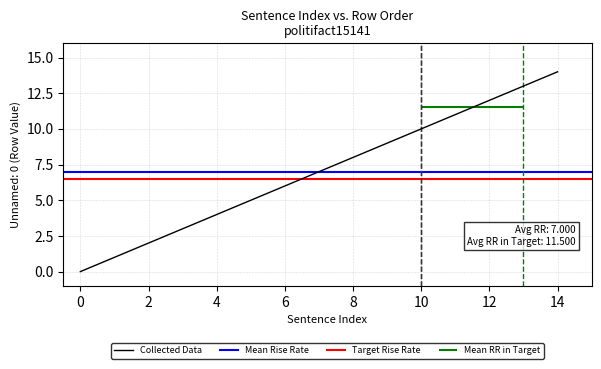

Is it true that Collected Data equals 1 at 2?

False